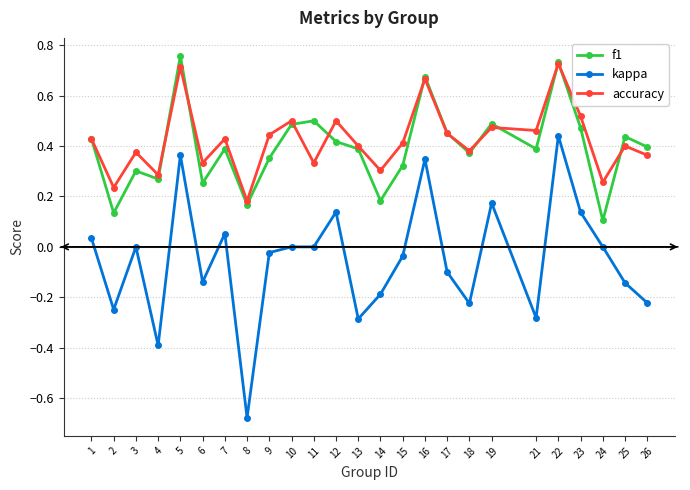

Which category has the lowest value across all series?

8